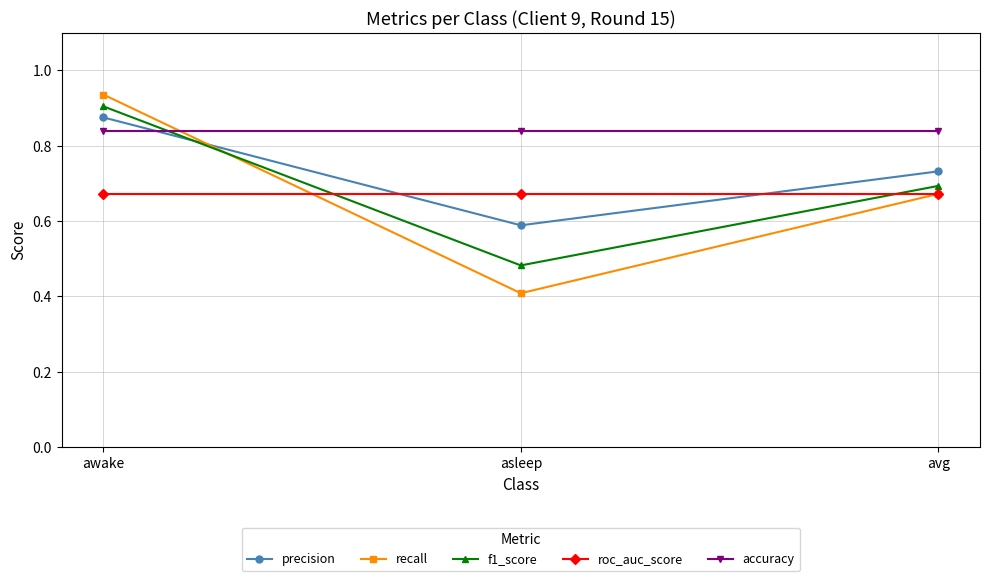

Is it true that roc_auc_score equals 0.7 at awake?

True